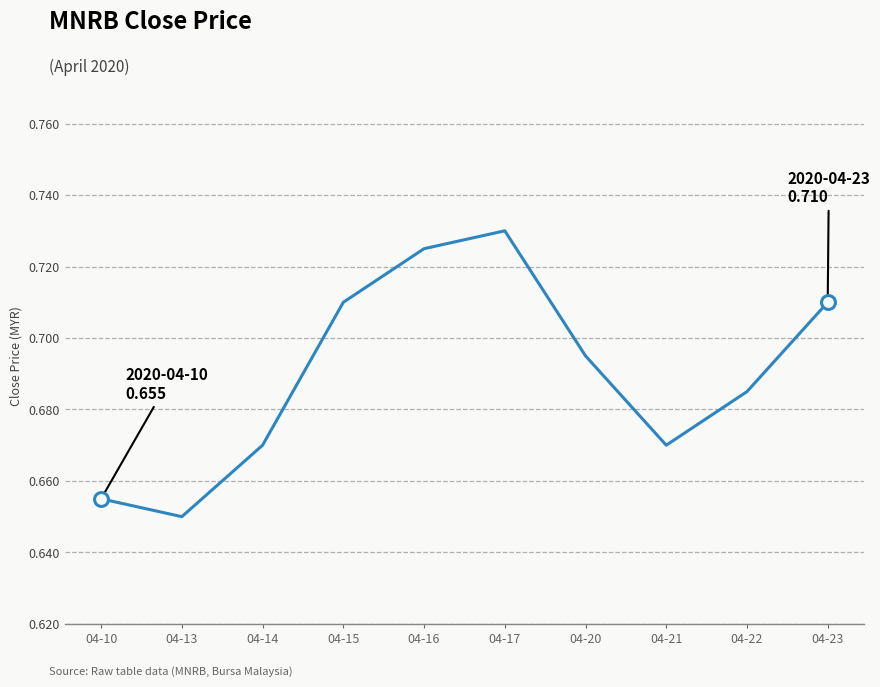

What is the difference between the second highest and minimum values?

0.1